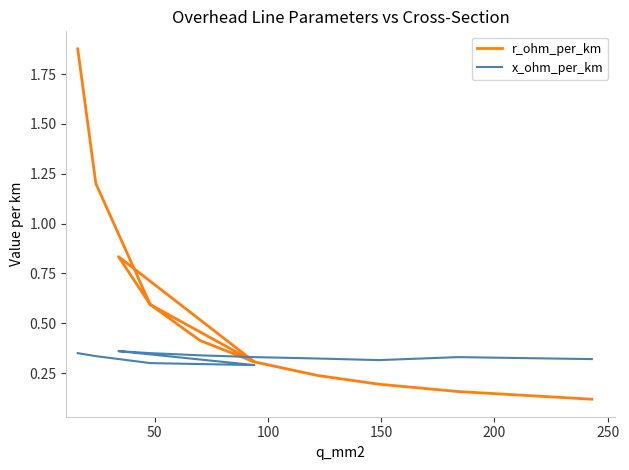

In x_ohm_per_km, how many points are higher than both neighbors (excluding endpoints)?

2